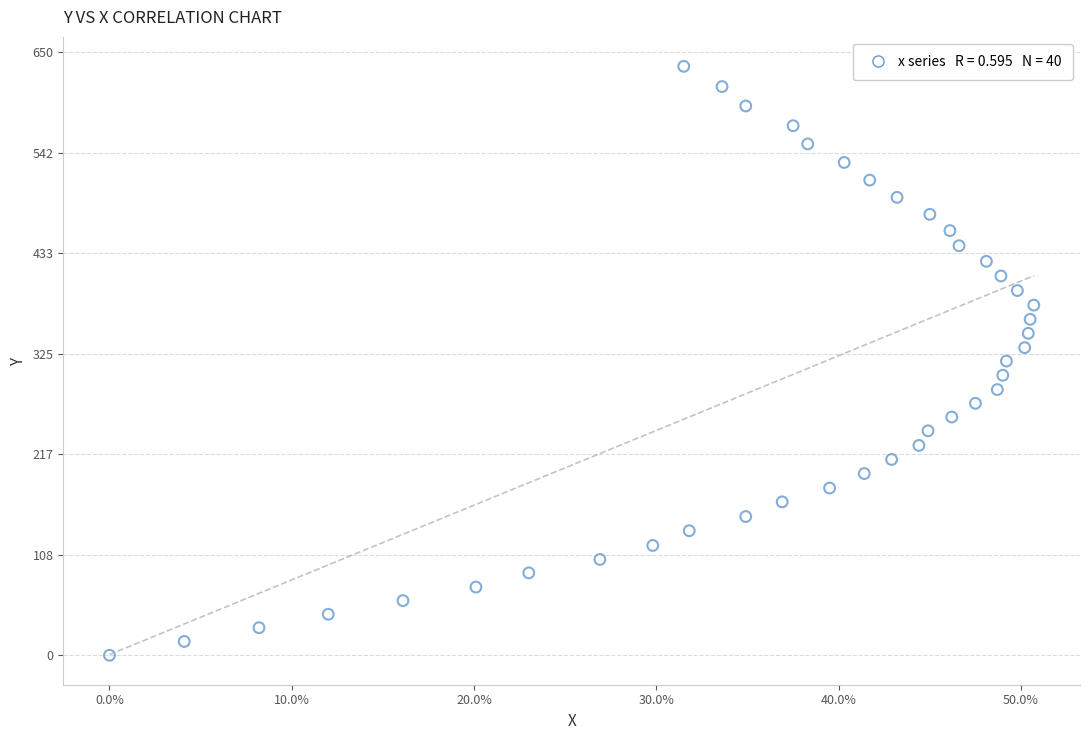

What is the range of Y values (max minus min)?

634.6